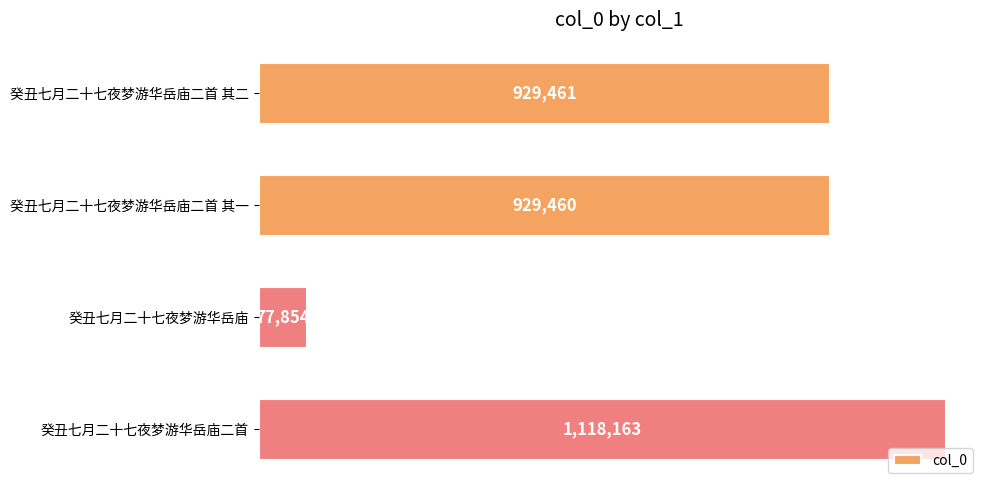

What is the average value?

763734